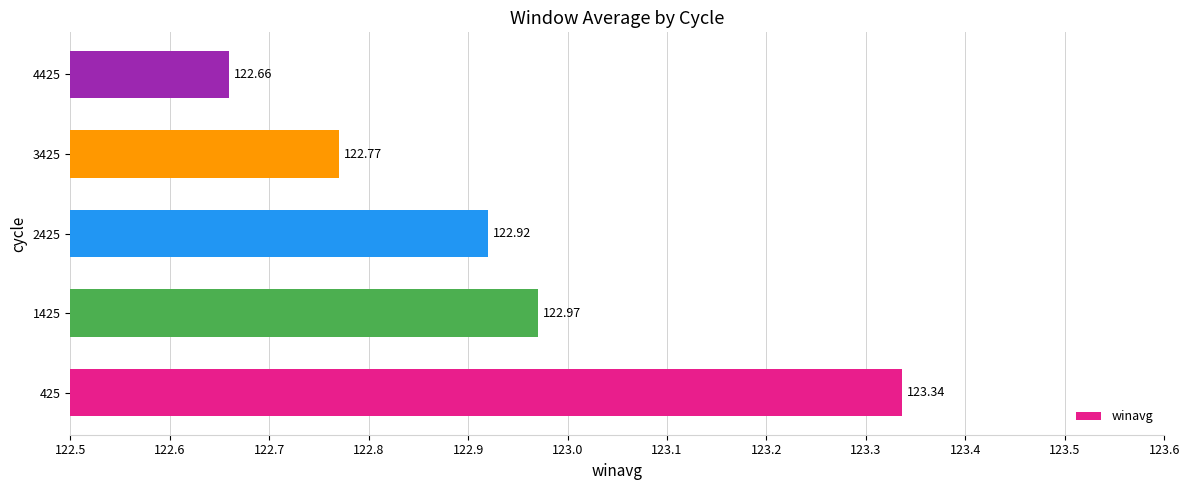

Between 1425 and 4425, which is larger?

1425